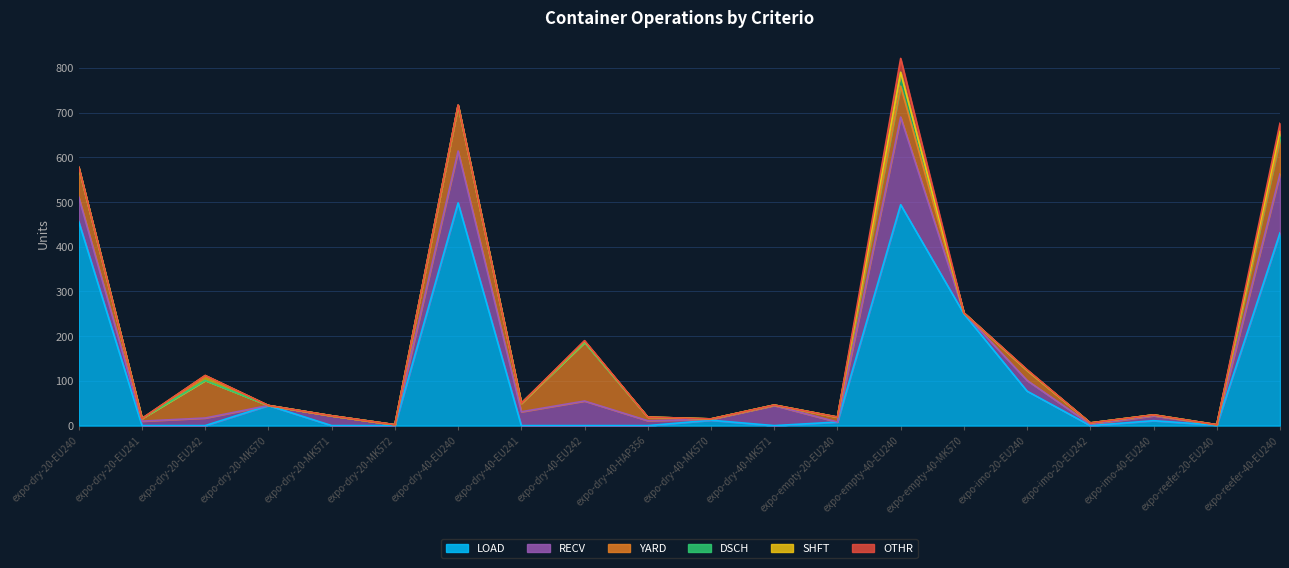

True or false: YARD has a value of 74 at expo-empty-40-MK570.

False